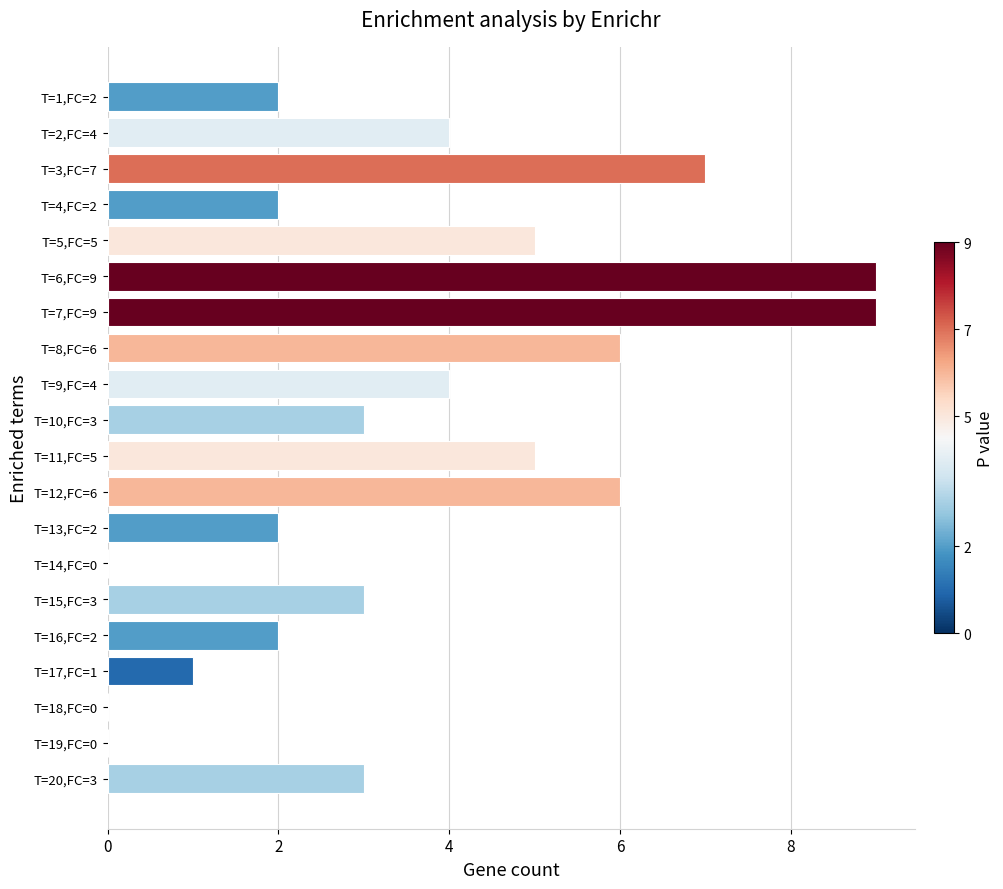

What is the change in value from T=6,FC=9 to T=15,FC=3?

-6